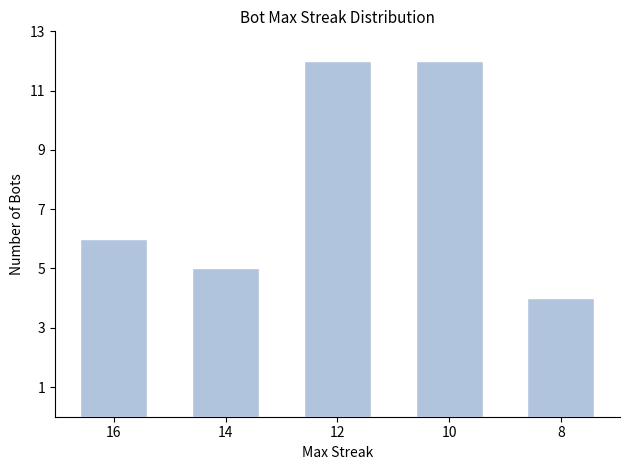

What is the value of the 2nd bar from the left?

5